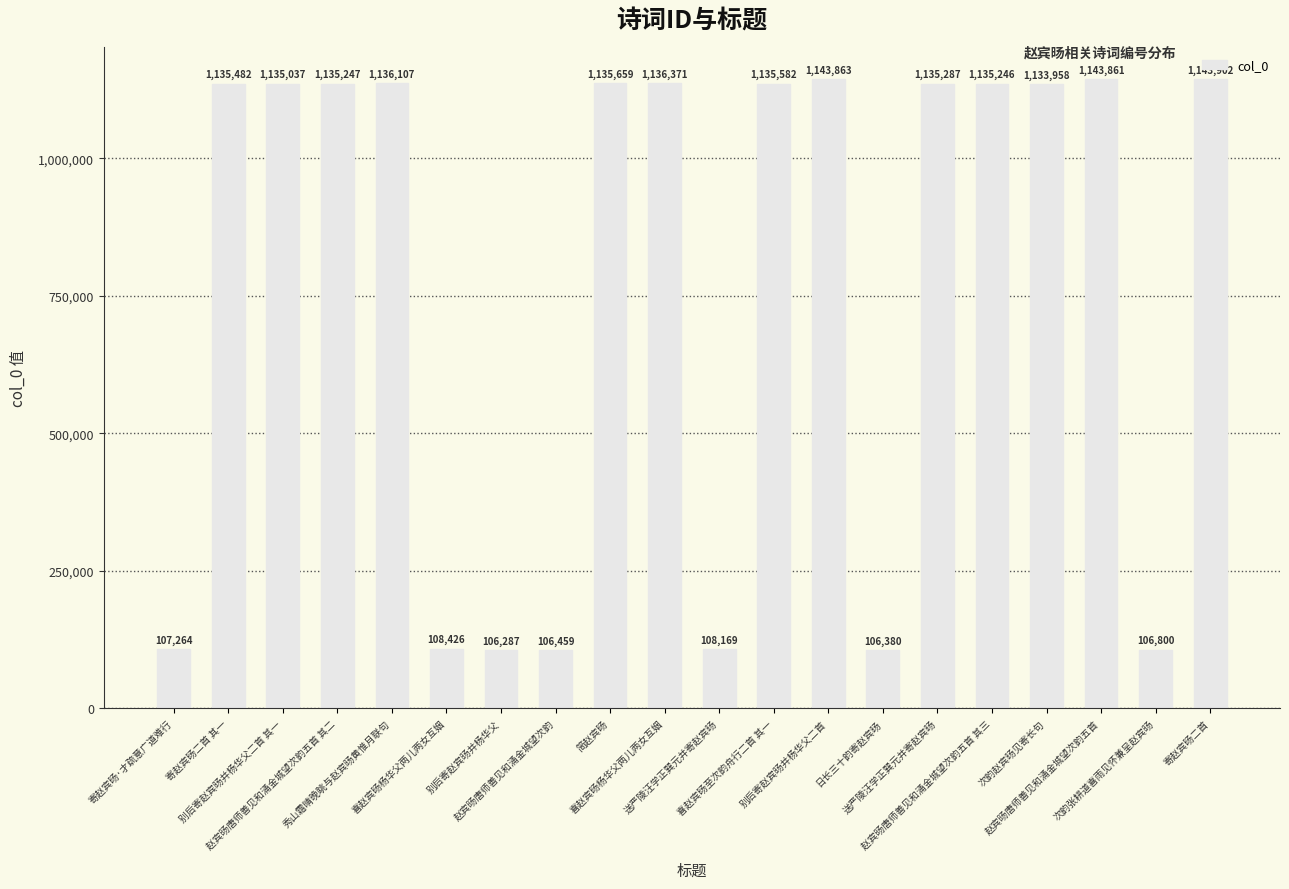

What is the sum of all values?

15535387